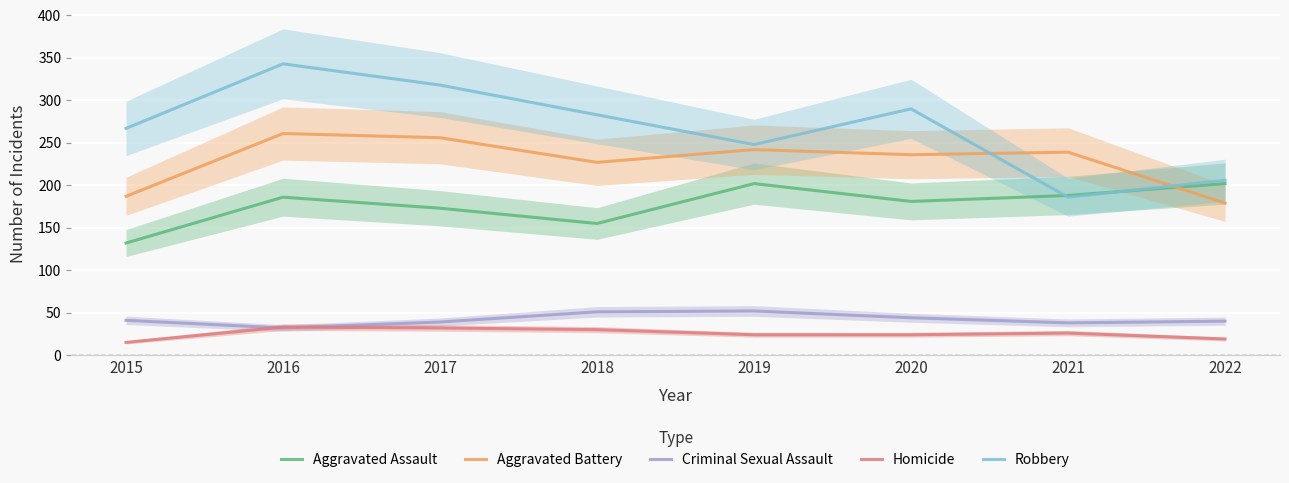

True or false: Criminal Sexual Assault and Aggravated Assault intersect in this chart.

False